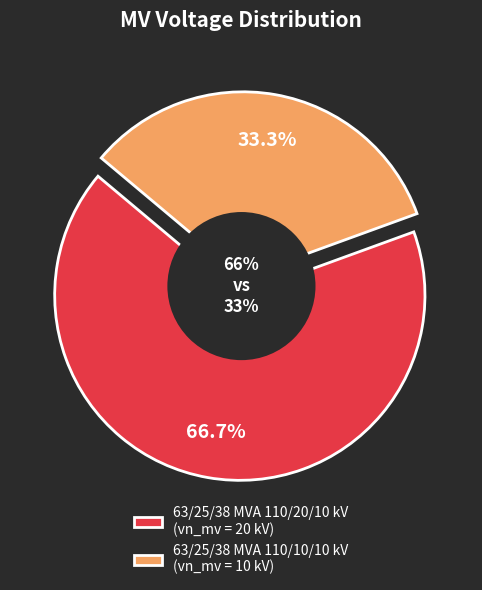

Combined, do 63/25/38 MVA 110/20/10 kV and 63/25/38 MVA 110/10/10 kV account for over 50%?

Yes